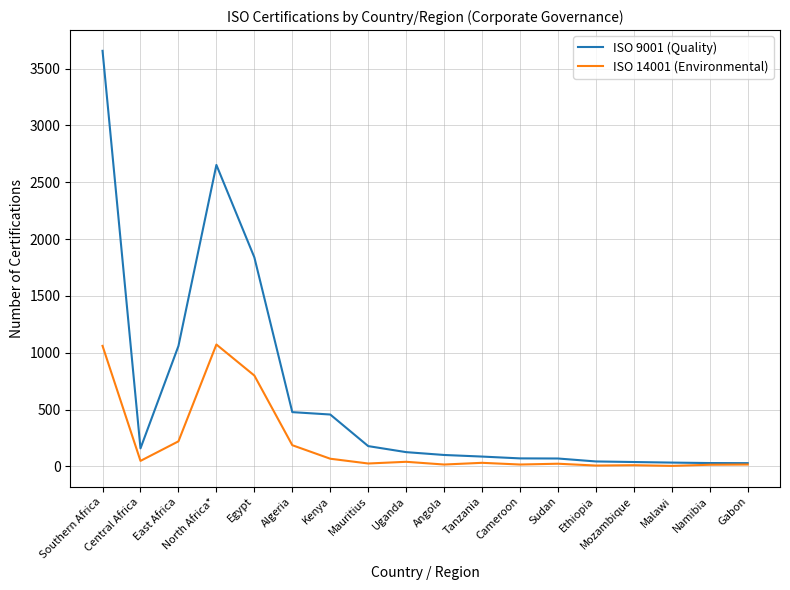

What is the difference between the second highest and minimum values in the ISO 14001 (Environmental) series?

1056